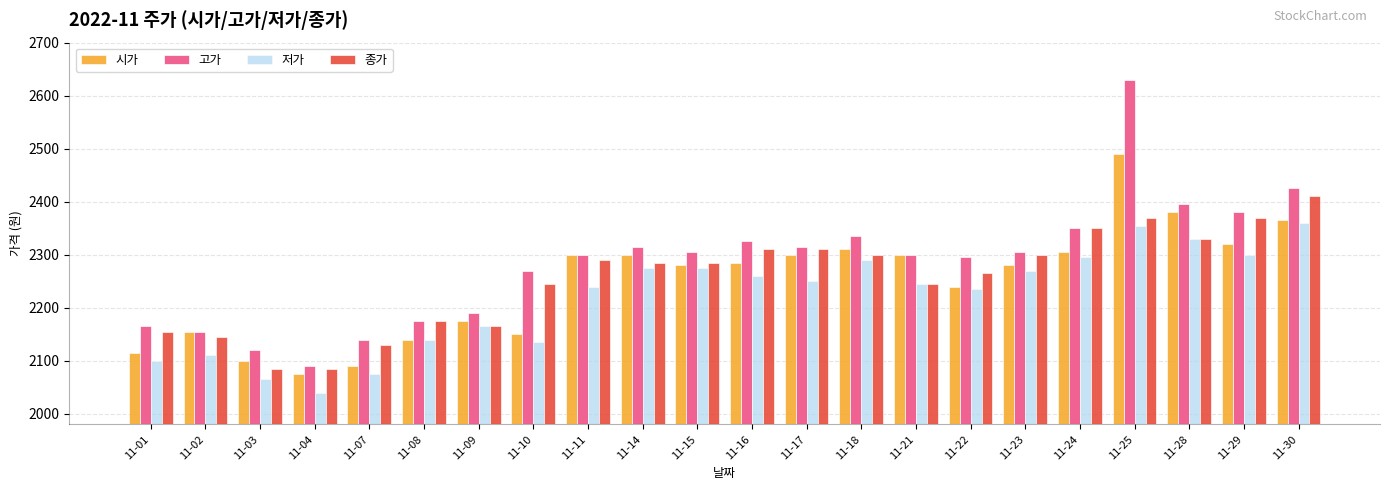

Between 11-10 and 11-22, which series saw the biggest shift?

저가